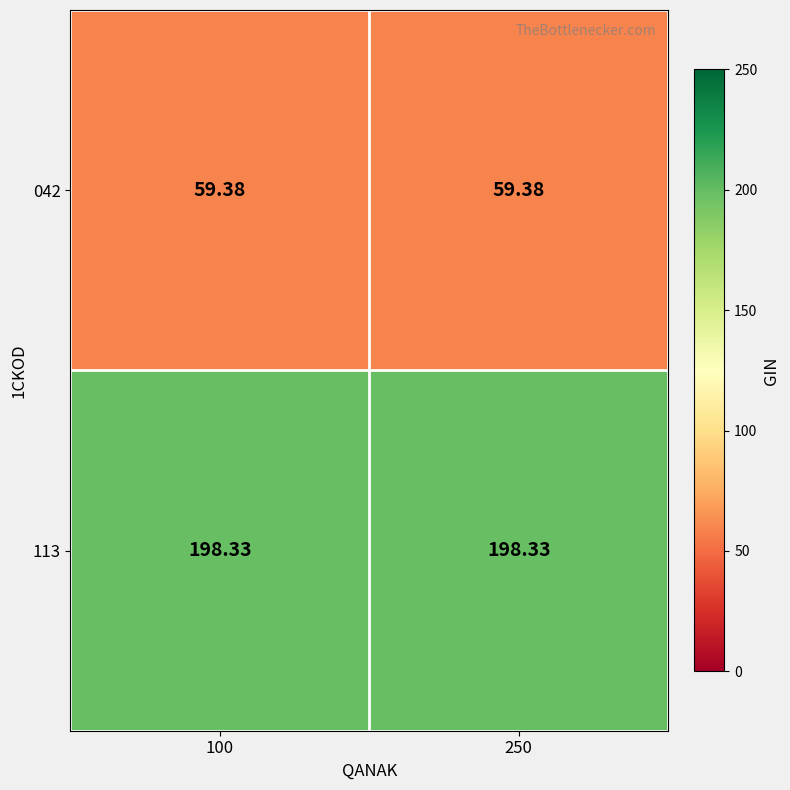

Is the value of 113 at 100 greater than the value of 042 at 100?

Yes